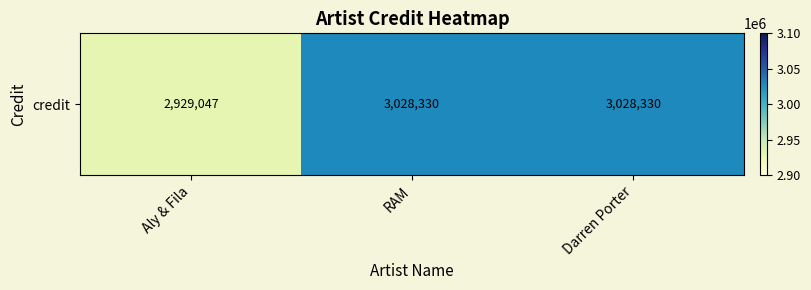

List the labels in order of value, largest first.

RAM, Darren Porter, Aly & Fila